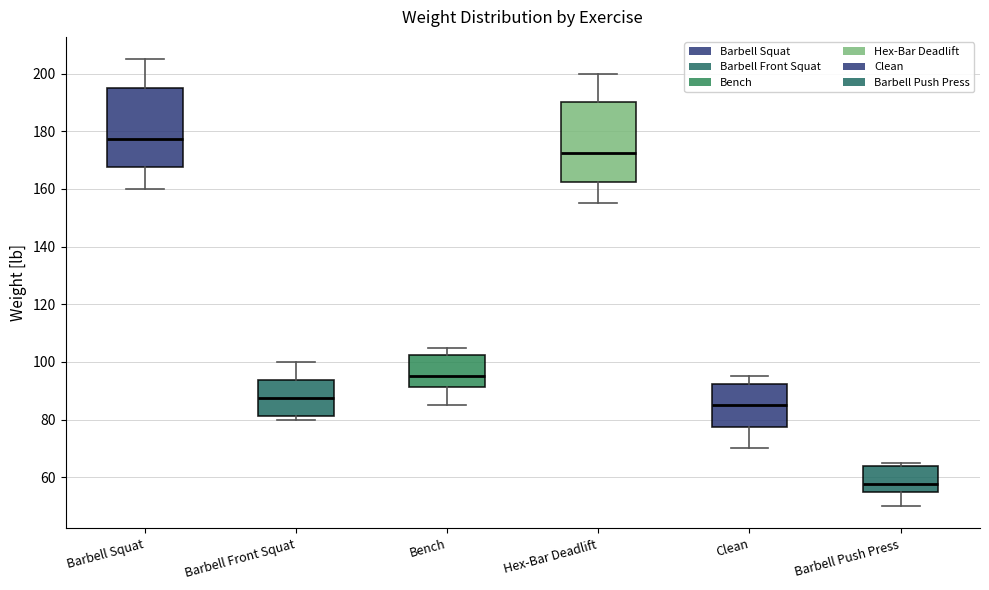

Reading left to right, transcribe this box plot: for each box, give where its median line is, the range the box spans, and where its two whiskers end, as read against the y-axis. The values are not printed on the chart, so give them approximately, as read against the axis.

Barbell Squat: median 178, box 168 to 196, whiskers 160 to 206
Barbell Front Squat: median 88, box 82 to 94, whiskers 80 to 100
Bench: median 96, box 92 to 102, whiskers 86 to 106
Hex-Bar Deadlift: median 172, box 162 to 190, whiskers 156 to 200
Clean: median 86, box 78 to 92, whiskers 70 to 96
Barbell Push Press: median 58, box 56 to 64, whiskers 50 to 66